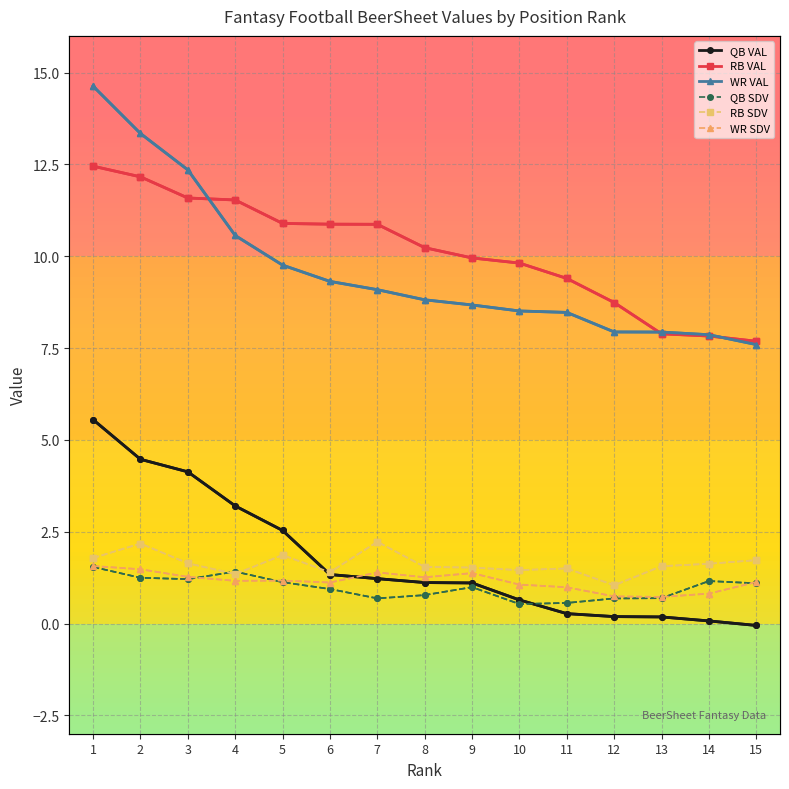

List the series in order of their peak value, lowest first.

QB SDV, WR SDV, RB SDV, QB VAL, RB VAL, WR VAL